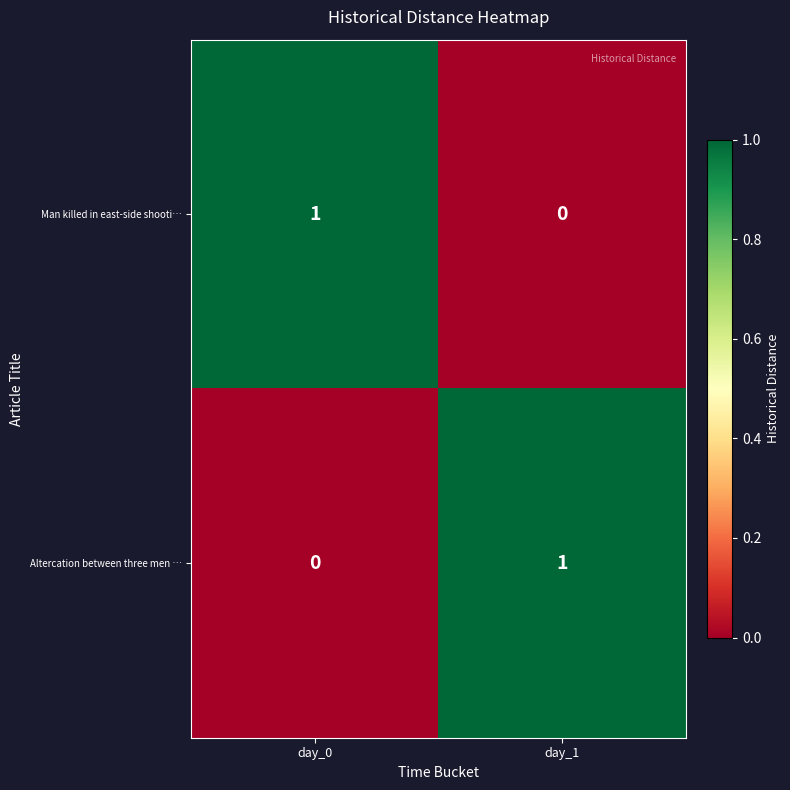

How many distinct data groups are displayed?

2